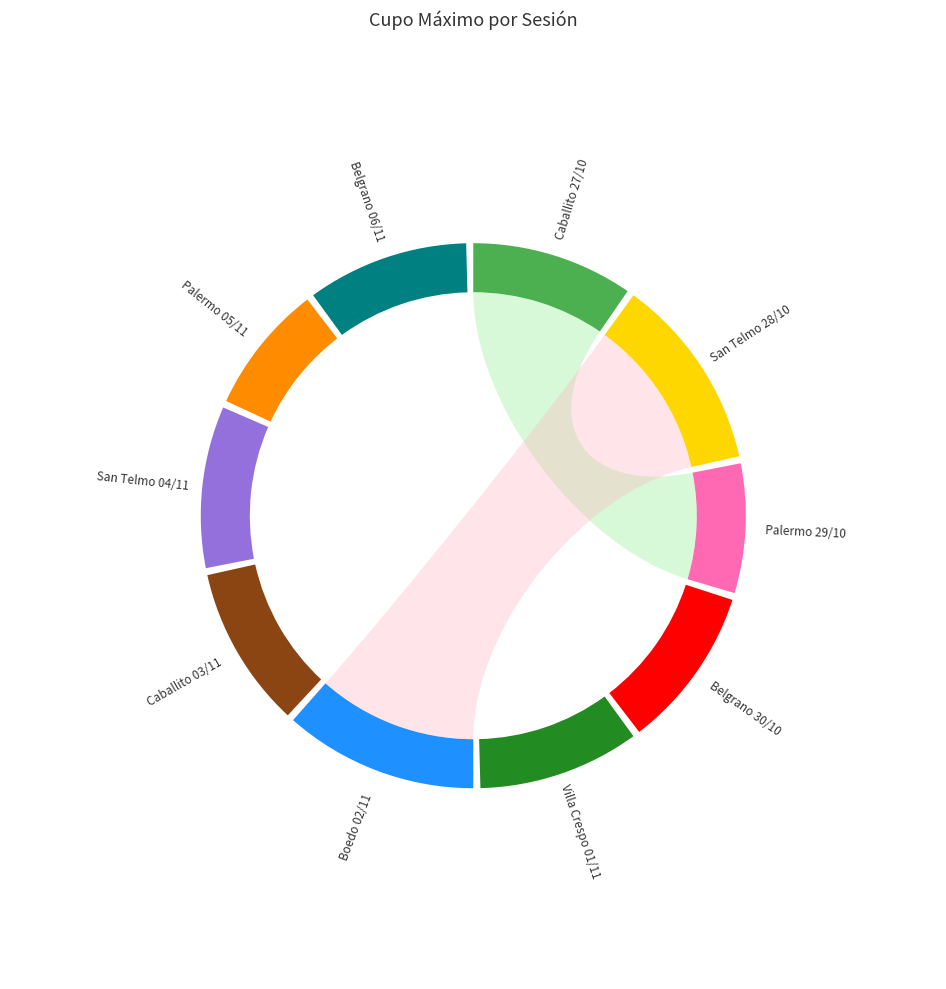

Count the number of slices in the pie.

10